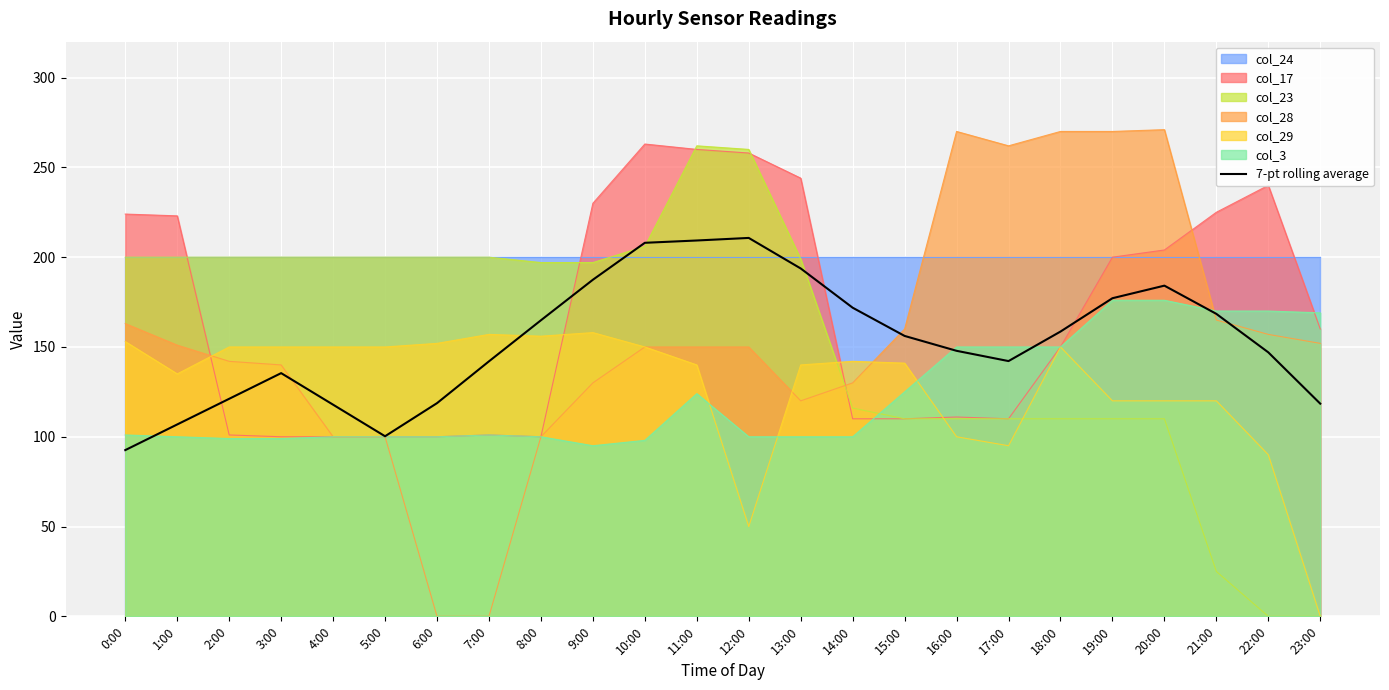

How many data points does each series have?

24